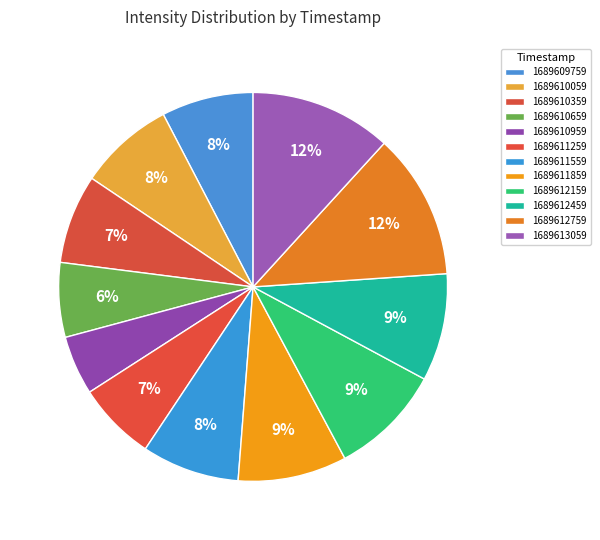

What percentage is the 1689611859 slice, to the nearest percent?

9%